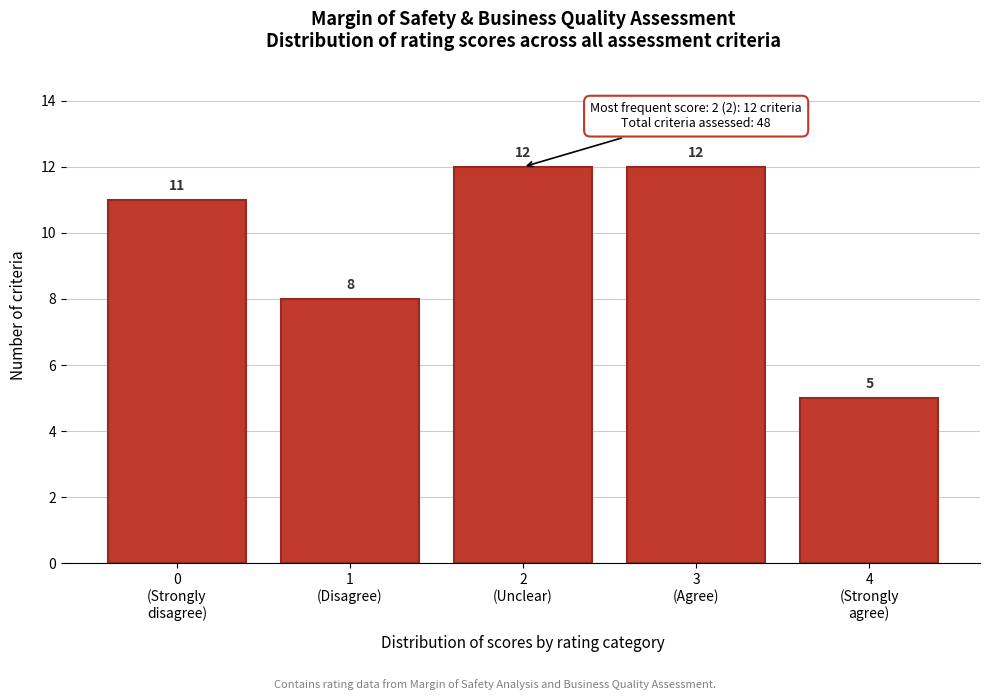

Reading left to right, transcribe all the data shown in this chart.

11	8	12	12	5